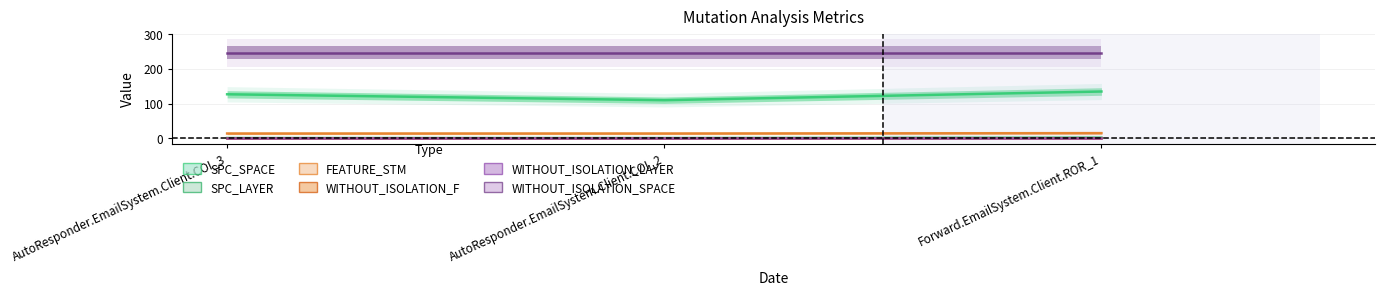

Reading right to left, extract all data points from this chart.

SPC_SPACE: Forward.EmailSystem.Client.ROR_1=135	AutoResponder.EmailSystem.Client.COI_2=110	AutoResponder.EmailSystem.Client.COI_3=127
SPC_LAYER: Forward.EmailSystem.Client.ROR_1=2	AutoResponder.EmailSystem.Client.COI_2=1	AutoResponder.EmailSystem.Client.COI_3=1
FEATURE_STM: Forward.EmailSystem.Client.ROR_1=15	AutoResponder.EmailSystem.Client.COI_2=14	AutoResponder.EmailSystem.Client.COI_3=14
WITHOUT_ISOLATION_F: Forward.EmailSystem.Client.ROR_1=2	AutoResponder.EmailSystem.Client.COI_2=2	AutoResponder.EmailSystem.Client.COI_3=2
WITHOUT_ISOLATION_LAYER: Forward.EmailSystem.Client.ROR_1=2	AutoResponder.EmailSystem.Client.COI_2=2	AutoResponder.EmailSystem.Client.COI_3=2
WITHOUT_ISOLATION_SPACE: Forward.EmailSystem.Client.ROR_1=247	AutoResponder.EmailSystem.Client.COI_2=247	AutoResponder.EmailSystem.Client.COI_3=247